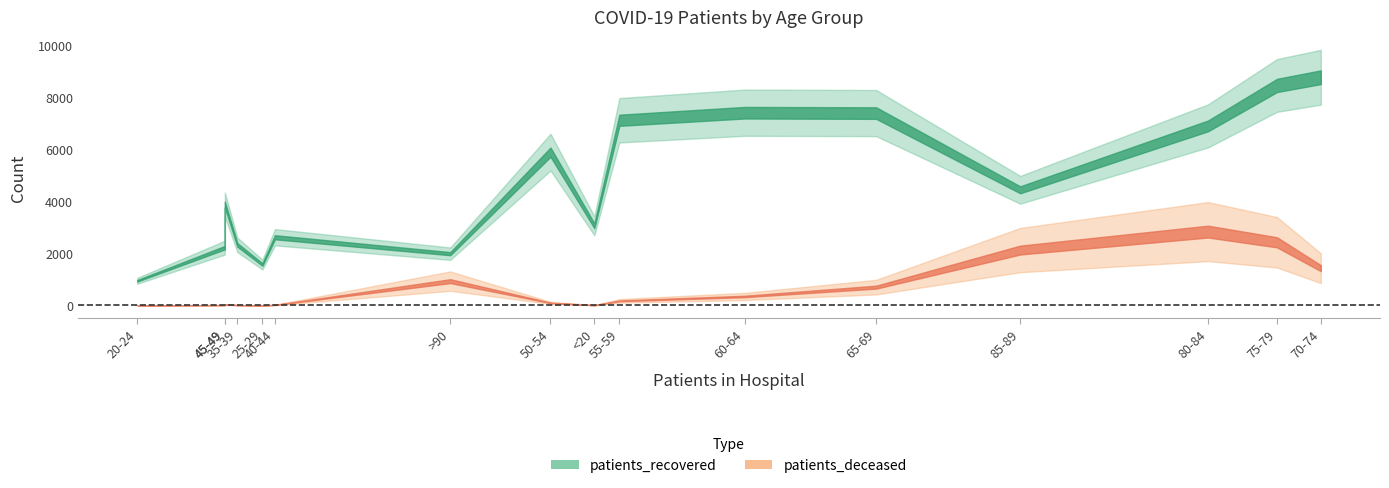

What is the difference between the maximum and second lowest values in the patients_recovered series?

7184